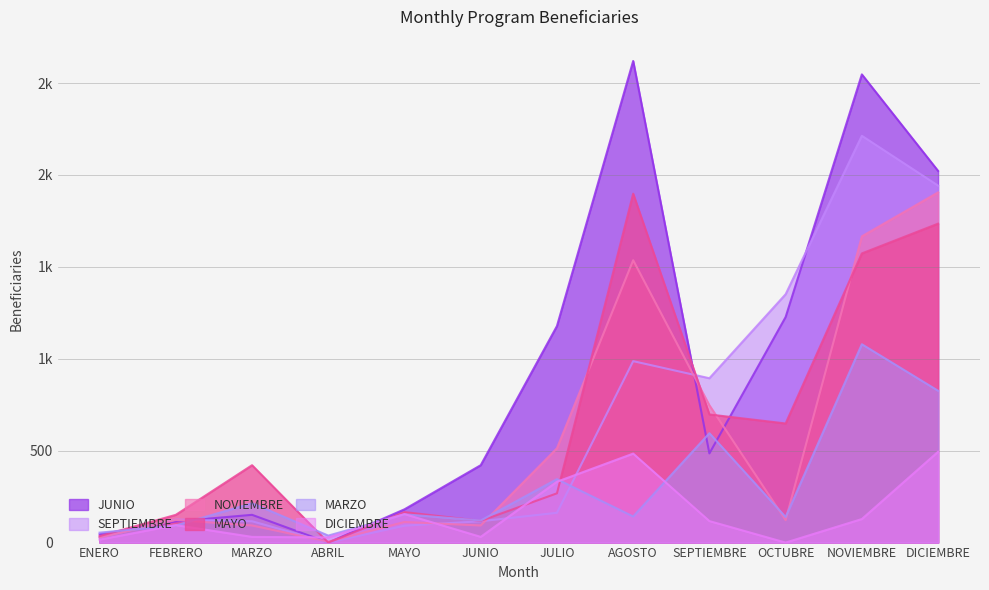

Rank the categories by SEPTIEMBRE value from highest to lowest.

NOVIEMBRE, DICIEMBRE, OCTUBRE, AGOSTO, SEPTIEMBRE, JULIO, FEBRERO, MARZO, JUNIO, MAYO, ENERO, ABRIL